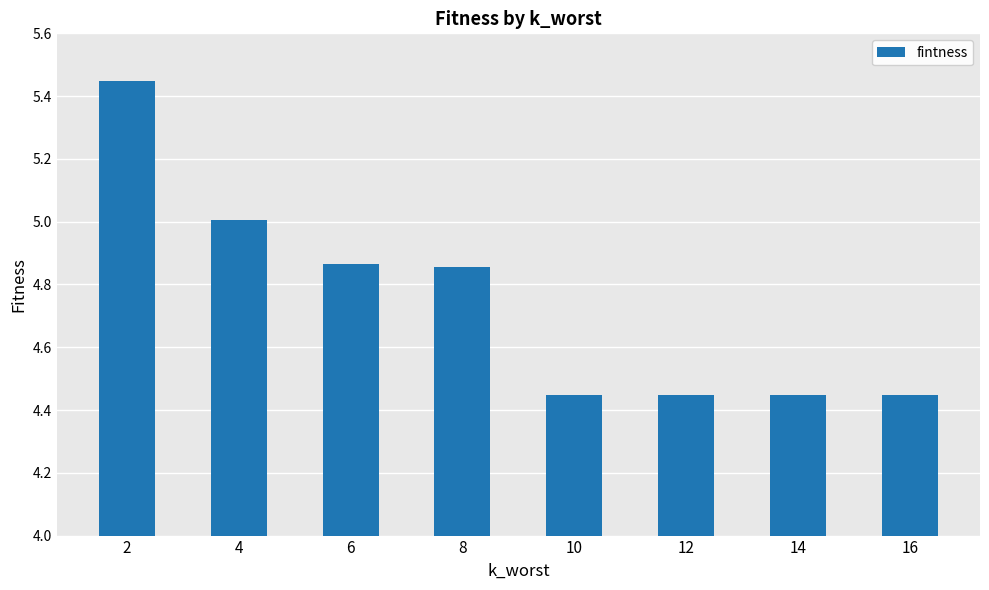

What is the change in value from 8 to 16?

-0.4